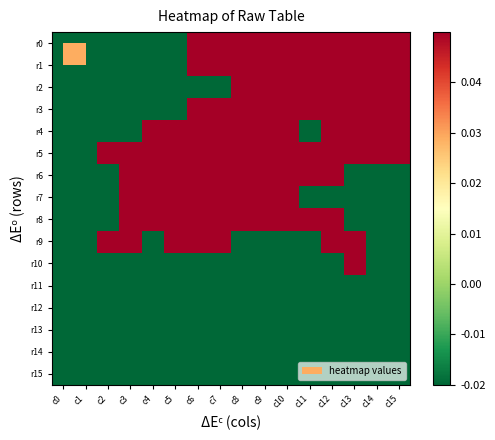

Reading left to right, list all the values displayed in this chart.

r0: c0=-0.0	c1=-0.0	c2=-0.0	c3=-0.0	c4=-0.0	c5=-0.0	c6=0.1	c7=0.1	c8=0.1	c9=0.1	c10=0.1	c11=0.1	c12=0.1	c13=0.1	c14=0.1	c15=0.1
r1: c0=-0.0	c1=-0.0	c2=-0.0	c3=-0.0	c4=-0.0	c5=-0.0	c6=0.1	c7=0.1	c8=0.1	c9=0.1	c10=0.1	c11=0.1	c12=0.1	c13=0.1	c14=0.1	c15=0.1
r2: c0=-0.0	c1=-0.0	c2=-0.0	c3=-0.0	c4=-0.0	c5=-0.0	c6=-0.0	c7=-0.0	c8=0.1	c9=0.1	c10=0.1	c11=0.1	c12=0.1	c13=0.1	c14=0.1	c15=0.1
r3: c0=-0.0	c1=-0.0	c2=-0.0	c3=-0.0	c4=-0.0	c5=-0.0	c6=0.1	c7=0.1	c8=0.1	c9=0.1	c10=0.1	c11=0.1	c12=0.1	c13=0.1	c14=0.1	c15=0.1
r4: c0=-0.0	c1=-0.0	c2=-0.0	c3=-0.0	c4=0.1	c5=0.1	c6=0.1	c7=0.1	c8=0.1	c9=0.1	c10=0.1	c11=-0.0	c12=0.1	c13=0.1	c14=0.1	c15=0.1
r5: c0=-0.0	c1=-0.0	c2=0.1	c3=0.1	c4=0.1	c5=0.1	c6=0.1	c7=0.1	c8=0.1	c9=0.1	c10=0.1	c11=0.1	c12=0.1	c13=0.1	c14=0.1	c15=0.1
r6: c0=-0.0	c1=-0.0	c2=-0.0	c3=0.1	c4=0.1	c5=0.1	c6=0.1	c7=0.1	c8=0.1	c9=0.1	c10=0.1	c11=0.1	c12=0.1	c13=-0.0	c14=-0.0	c15=-0.0
r7: c0=-0.0	c1=-0.0	c2=-0.0	c3=0.1	c4=0.1	c5=0.1	c6=0.1	c7=0.1	c8=0.1	c9=0.1	c10=0.1	c11=-0.0	c12=-0.0	c13=-0.0	c14=-0.0	c15=-0.0
r8: c0=-0.0	c1=-0.0	c2=-0.0	c3=0.1	c4=0.1	c5=0.1	c6=0.1	c7=0.1	c8=0.1	c9=0.1	c10=0.1	c11=0.1	c12=0.1	c13=-0.0	c14=-0.0	c15=-0.0
r9: c0=-0.0	c1=-0.0	c2=0.1	c3=0.1	c4=-0.0	c5=0.1	c6=0.1	c7=0.1	c8=-0.0	c9=-0.0	c10=-0.0	c11=-0.0	c12=0.1	c13=0.1	c14=-0.0	c15=-0.0
r10: c0=-0.0	c1=-0.0	c2=-0.0	c3=-0.0	c4=-0.0	c5=-0.0	c6=-0.0	c7=-0.0	c8=-0.0	c9=-0.0	c10=-0.0	c11=-0.0	c12=-0.0	c13=0.1	c14=-0.0	c15=-0.0
r11: c0=-0.0	c1=-0.0	c2=-0.0	c3=-0.0	c4=-0.0	c5=-0.0	c6=-0.0	c7=-0.0	c8=-0.0	c9=-0.0	c10=-0.0	c11=-0.0	c12=-0.0	c13=-0.0	c14=-0.0	c15=-0.0
r12: c0=-0.0	c1=-0.0	c2=-0.0	c3=-0.0	c4=-0.0	c5=-0.0	c6=-0.0	c7=-0.0	c8=-0.0	c9=-0.0	c10=-0.0	c11=-0.0	c12=-0.0	c13=-0.0	c14=-0.0	c15=-0.0
r13: c0=-0.0	c1=-0.0	c2=-0.0	c3=-0.0	c4=-0.0	c5=-0.0	c6=-0.0	c7=-0.0	c8=-0.0	c9=-0.0	c10=-0.0	c11=-0.0	c12=-0.0	c13=-0.0	c14=-0.0	c15=-0.0
r14: c0=-0.0	c1=-0.0	c2=-0.0	c3=-0.0	c4=-0.0	c5=-0.0	c6=-0.0	c7=-0.0	c8=-0.0	c9=-0.0	c10=-0.0	c11=-0.0	c12=-0.0	c13=-0.0	c14=-0.0	c15=-0.0
r15: c0=-0.0	c1=-0.0	c2=-0.0	c3=-0.0	c4=-0.0	c5=-0.0	c6=-0.0	c7=-0.0	c8=-0.0	c9=-0.0	c10=-0.0	c11=-0.0	c12=-0.0	c13=-0.0	c14=-0.0	c15=-0.0